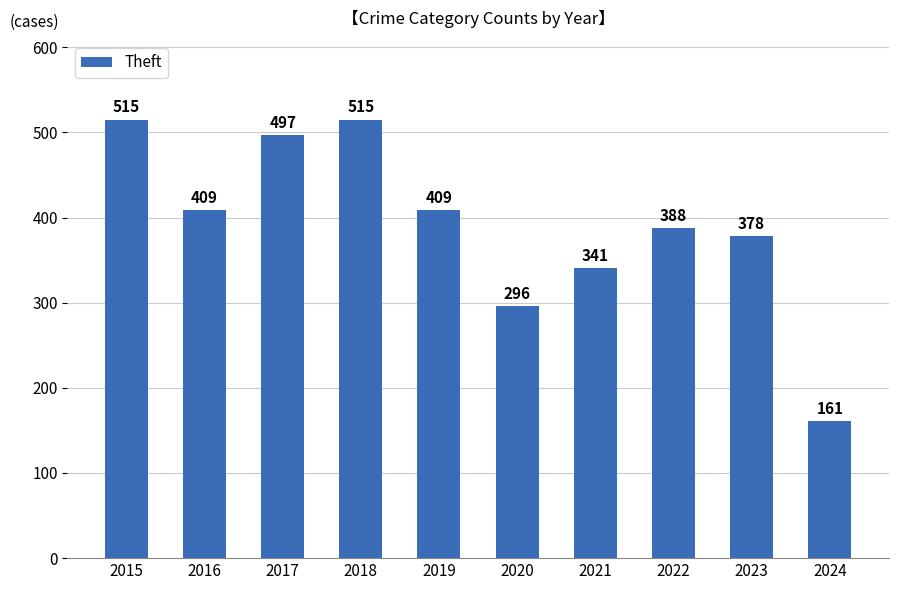

How many values are below 409?

5